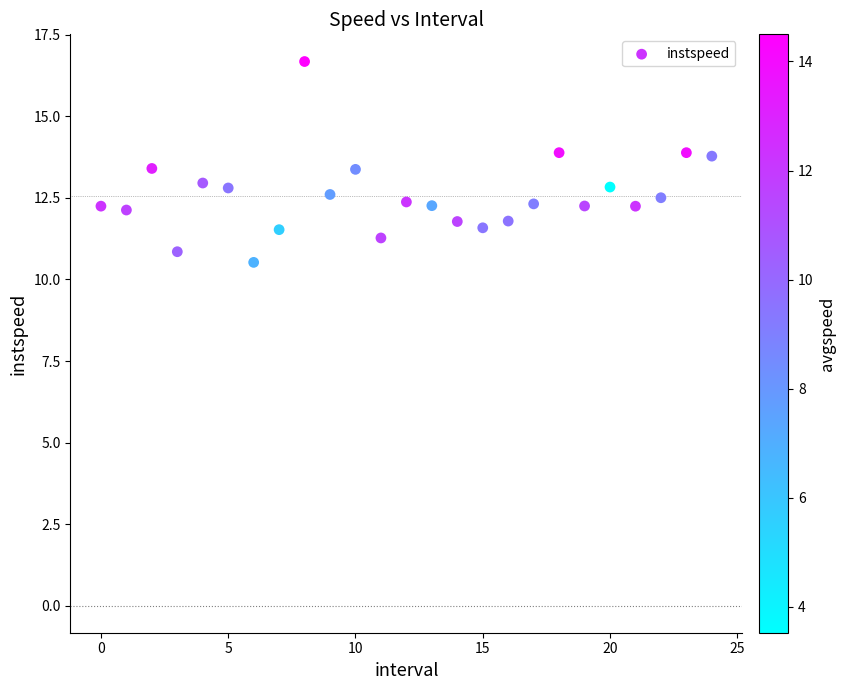

What is the range of Y values (max minus min)?

6.2